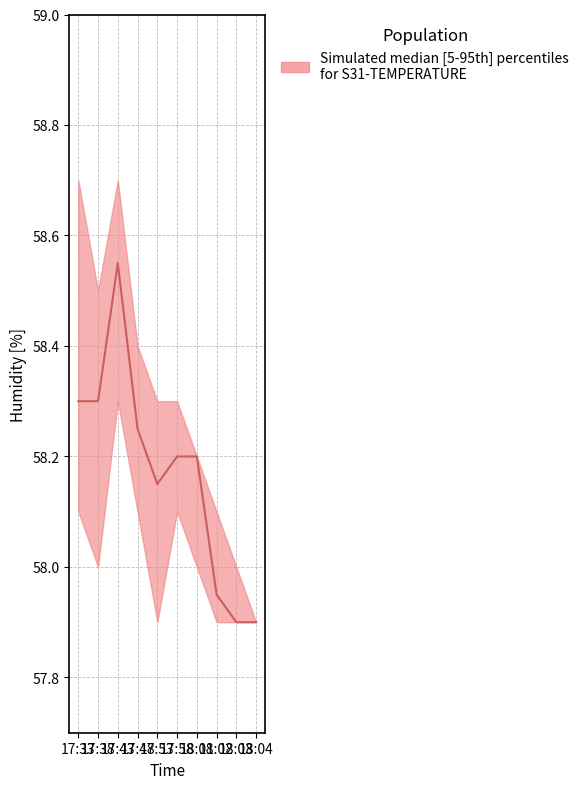

At how many categories does at least one series exceed 58?

8